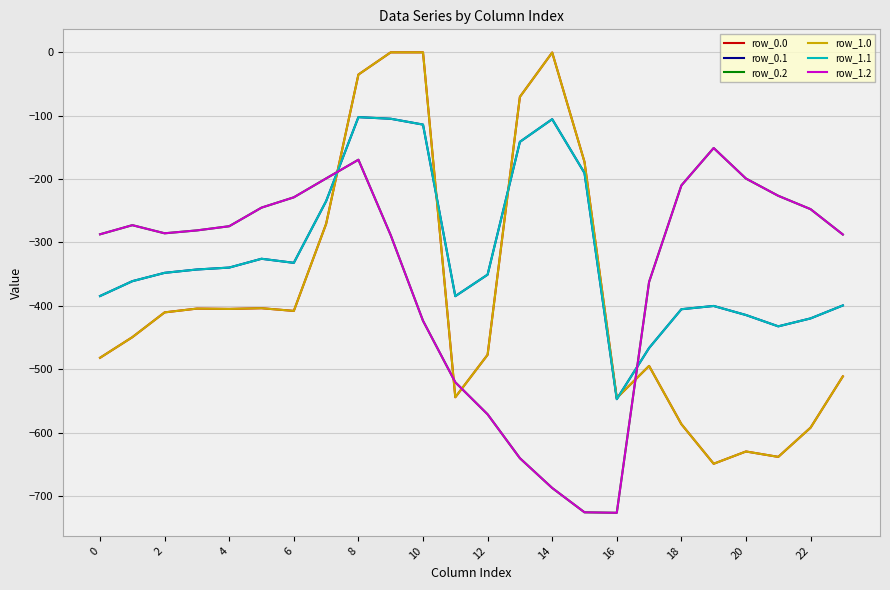

True or false: row_1.2 has more than 1 points higher than both neighbors.

True